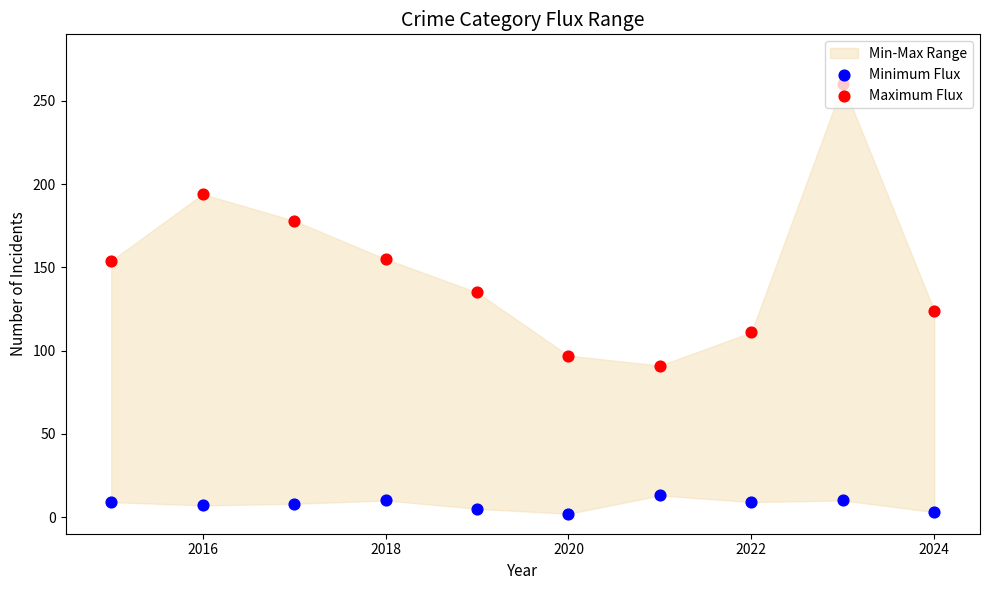

Is the value of Minimum Flux at 2024 greater than the value of Maximum Flux at 2018?

No